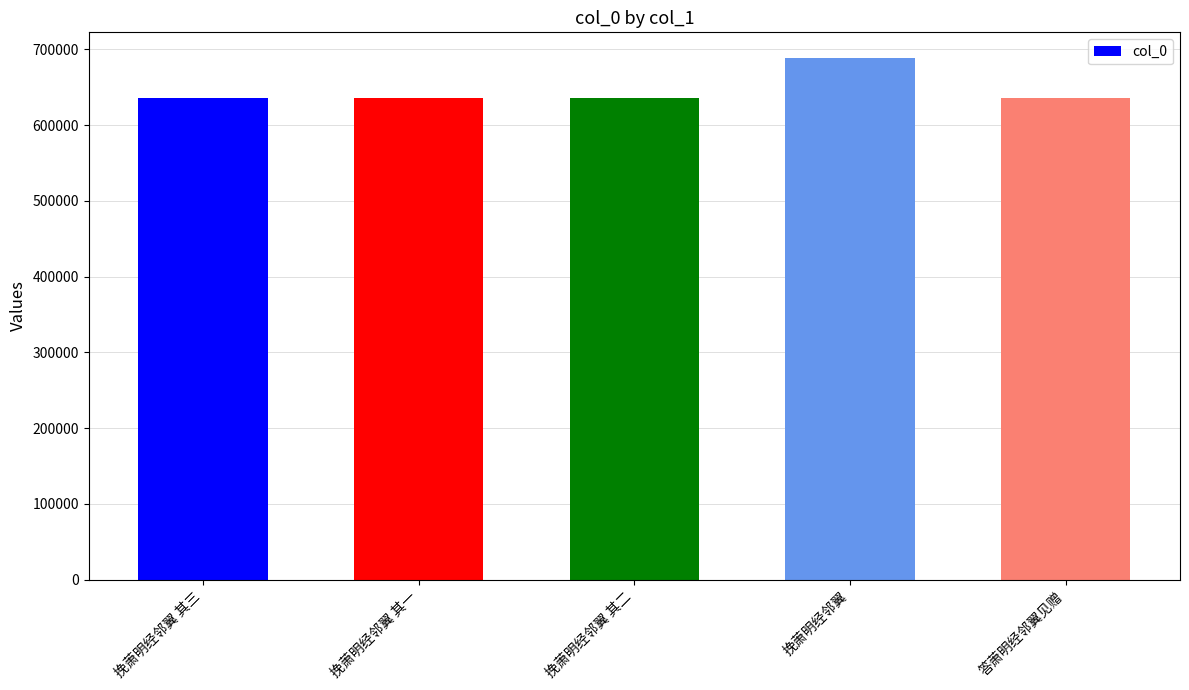

What value does the data have at 挽萧明经邻翼 其一?

636319